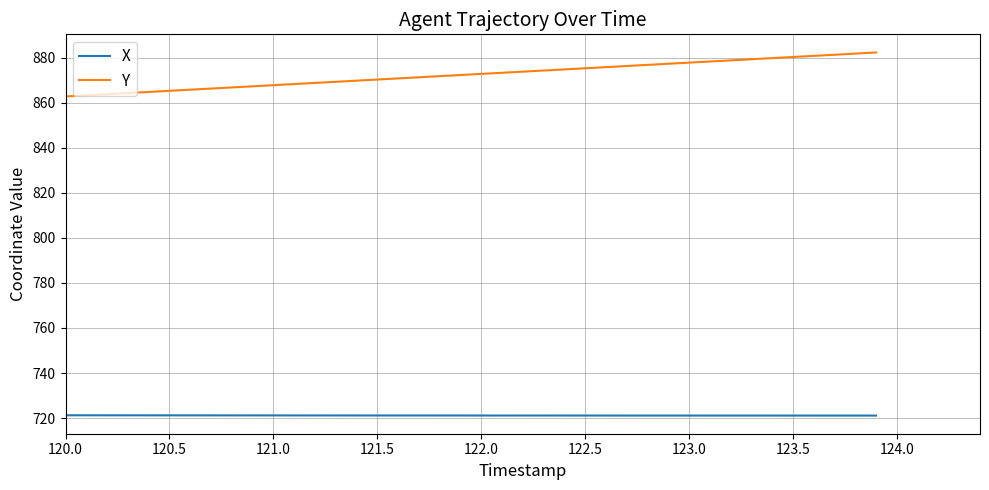

Which series has the largest total across all categories?

Y